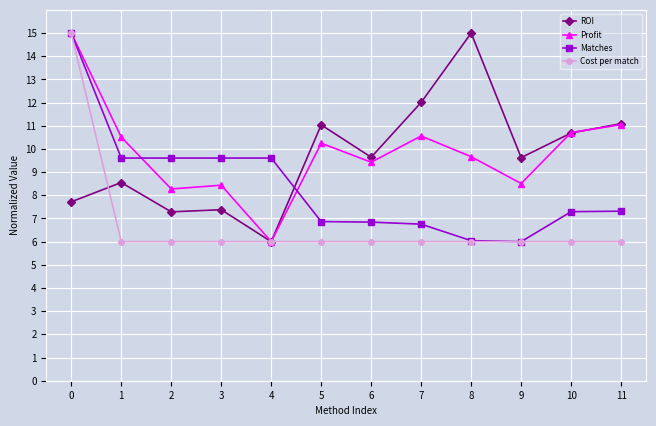

Which series has the largest total across all categories?

Profit